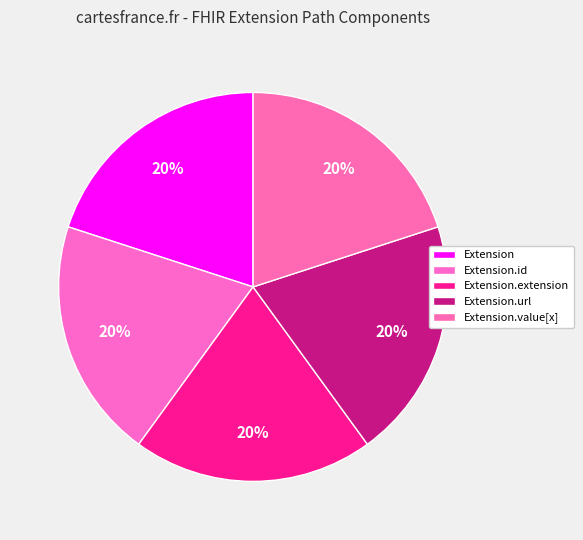

Count the number of slices in the pie.

5